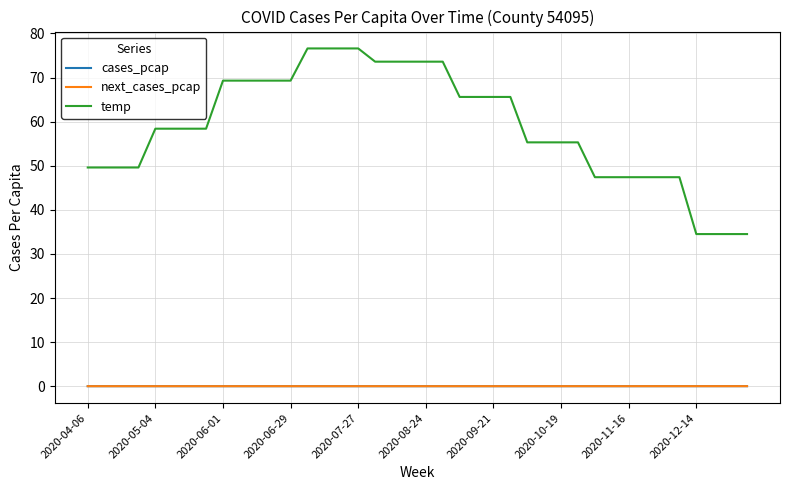

True or false: temp and cases_pcap intersect in this chart.

False